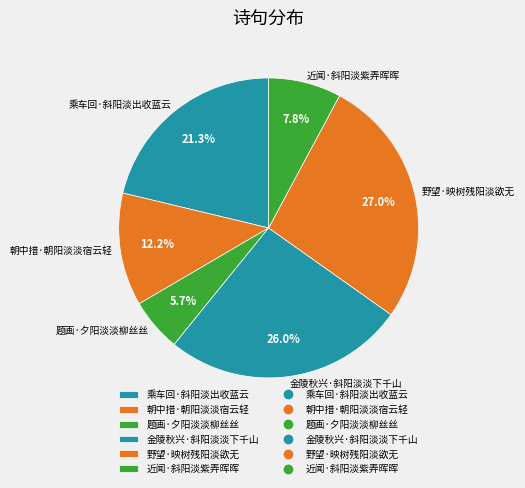

How many segments does this pie chart have?

6